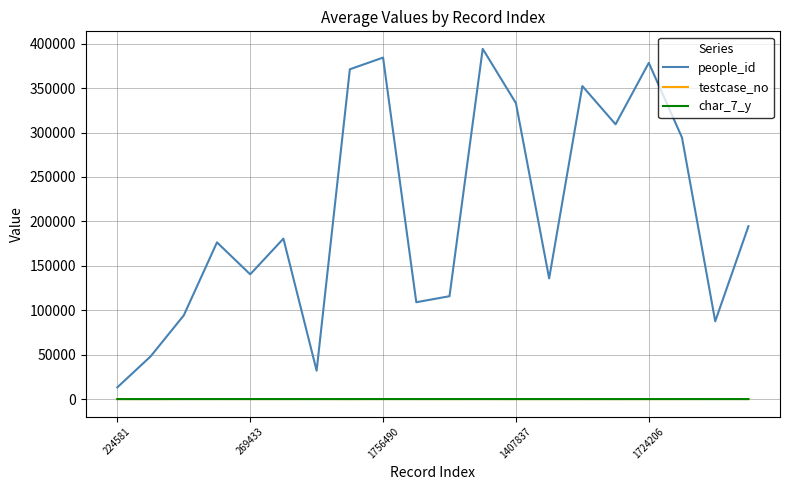

What is the maximum value shown in the chart?

394208